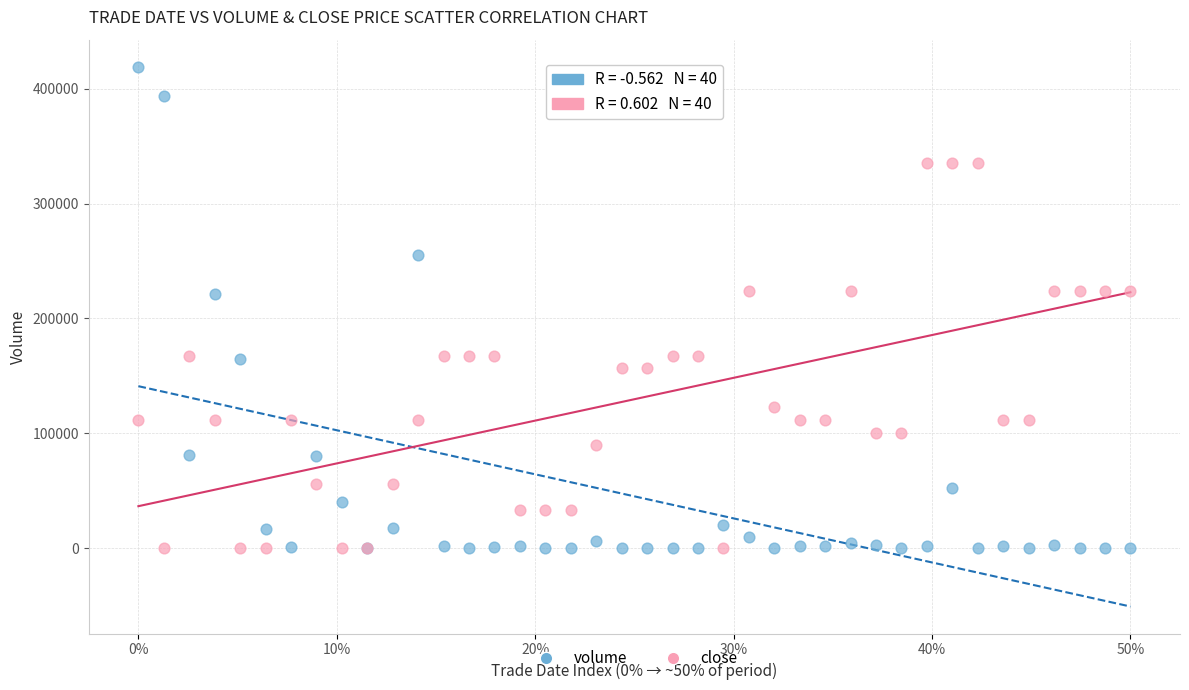

Which series contains the highest Y value?

volume